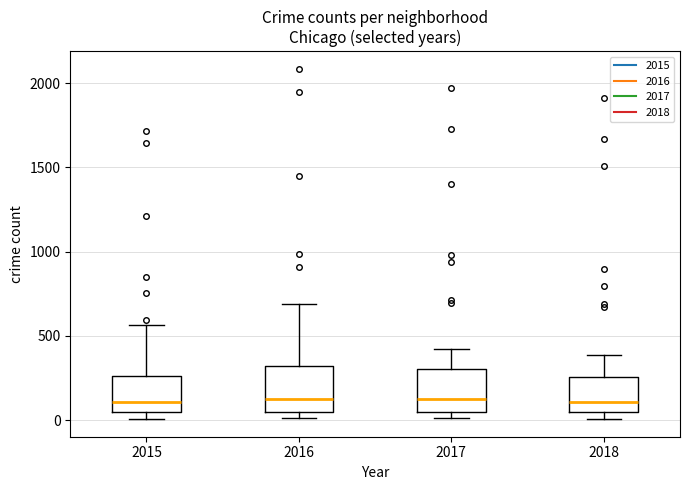

Reading left to right, read every box against the y-axis: the position of its median line, the range the box covers, and the ends of its whiskers. The values are not printed on the chart, so give them approximately, as read against the axis.

2015: median 100, box 50 to 250, whiskers 0 to 550
2016: median 150, box 50 to 300, whiskers 0 to 700
2017: median 100, box 50 to 300, whiskers 0 to 400
2018: median 100, box 50 to 250, whiskers 0 to 400